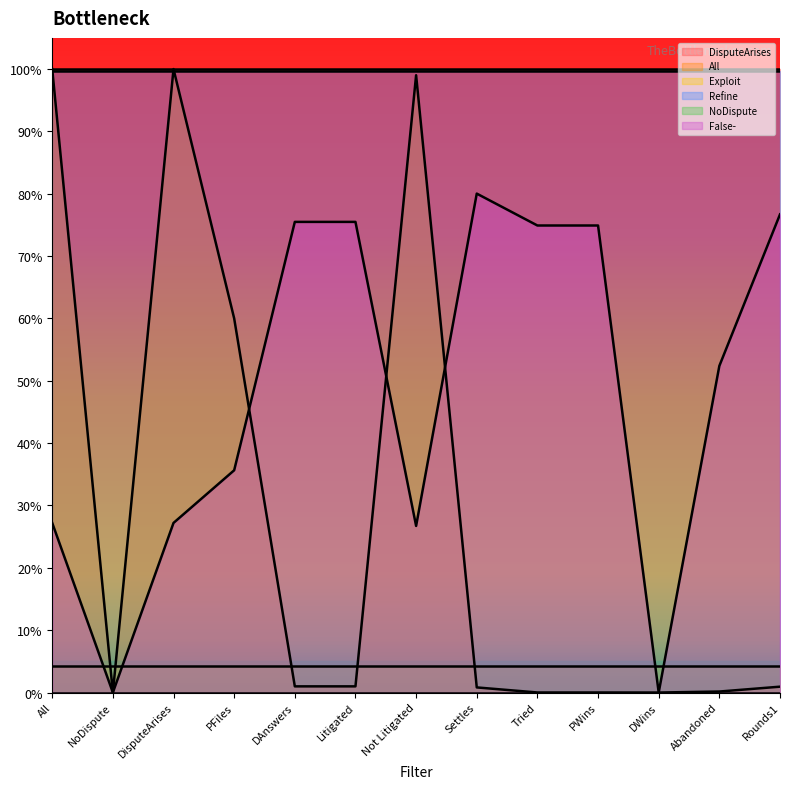

What are all the series names shown in the legend?

DisputeArises, All, Exploit, Refine, NoDispute, False-